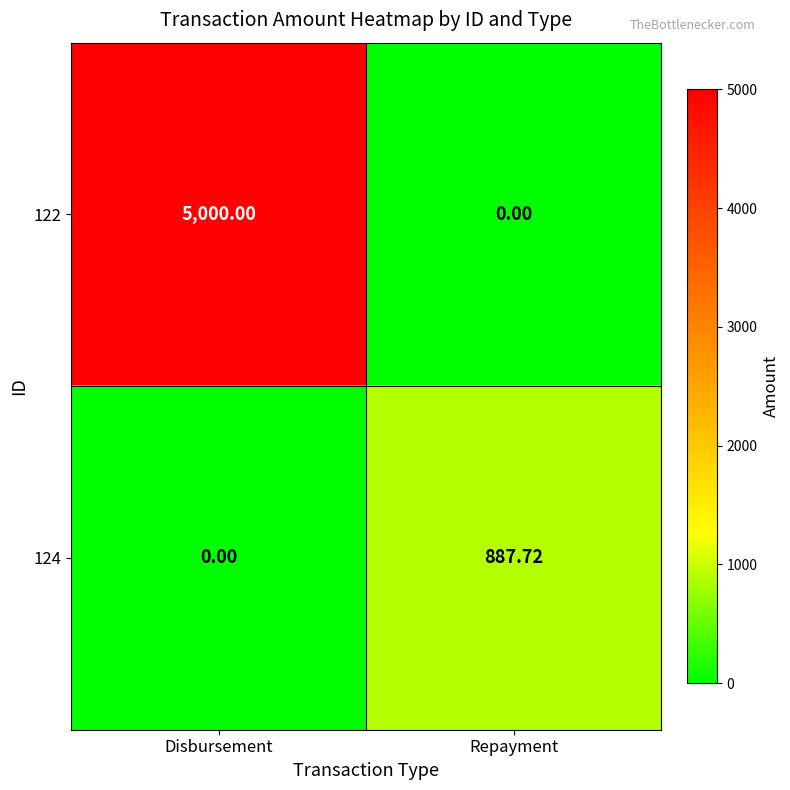

Is the value of 122 at Disbursement greater than the value of 124 at Disbursement?

Yes